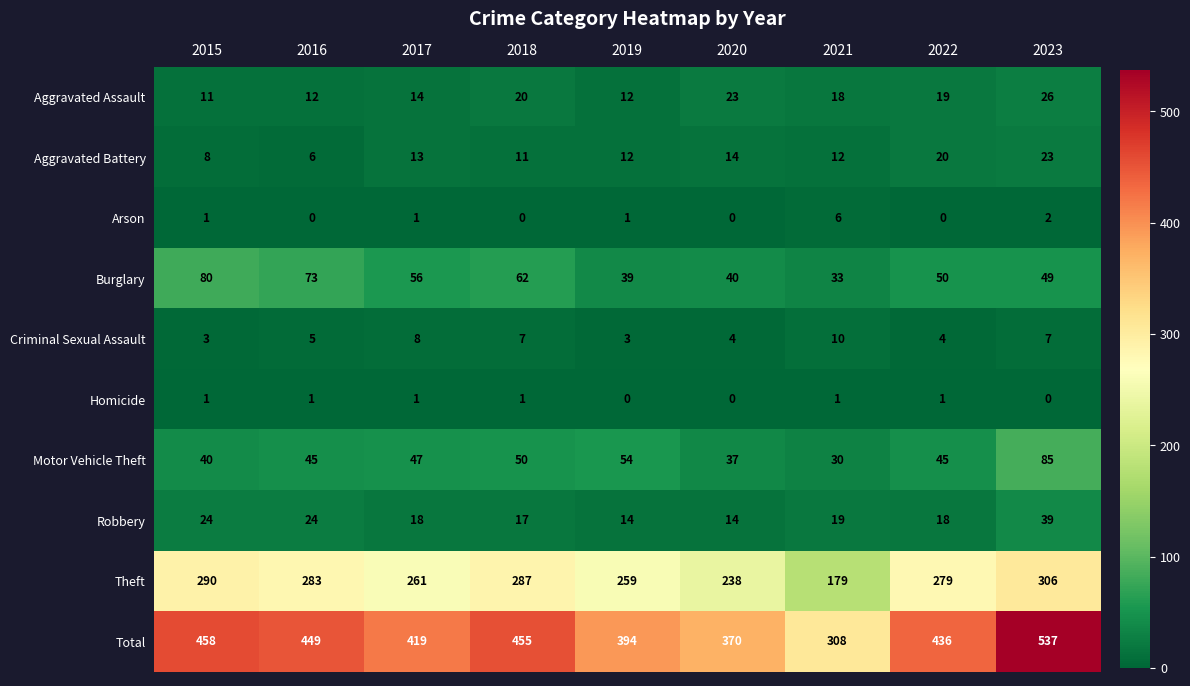

The Motor Vehicle Theft series shows 50 at 2018. True or false?

True